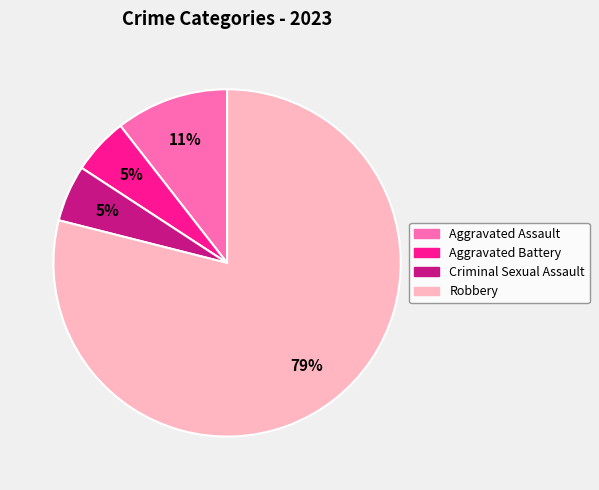

True or false: Robbery accounts for 70% of the total.

False